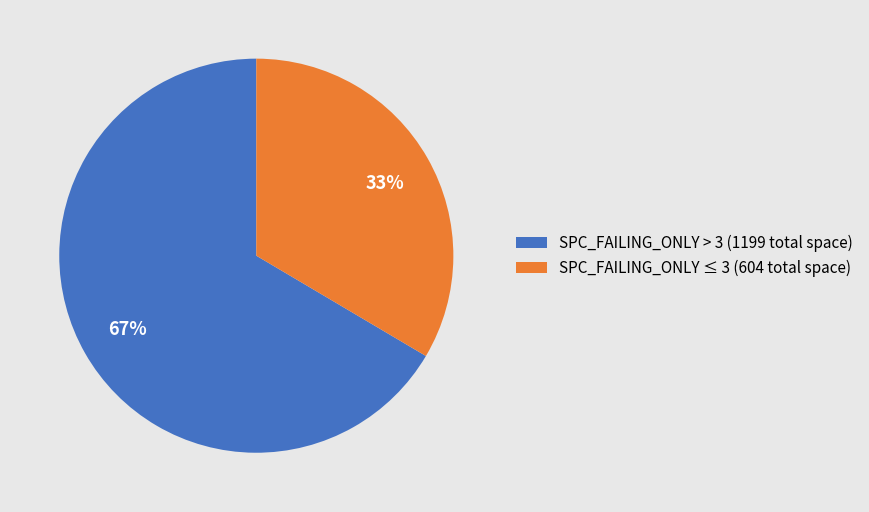

To the nearest percent, what percentage of the pie is SPC_FAILING_ONLY > 3 (1199 total space)?

67%